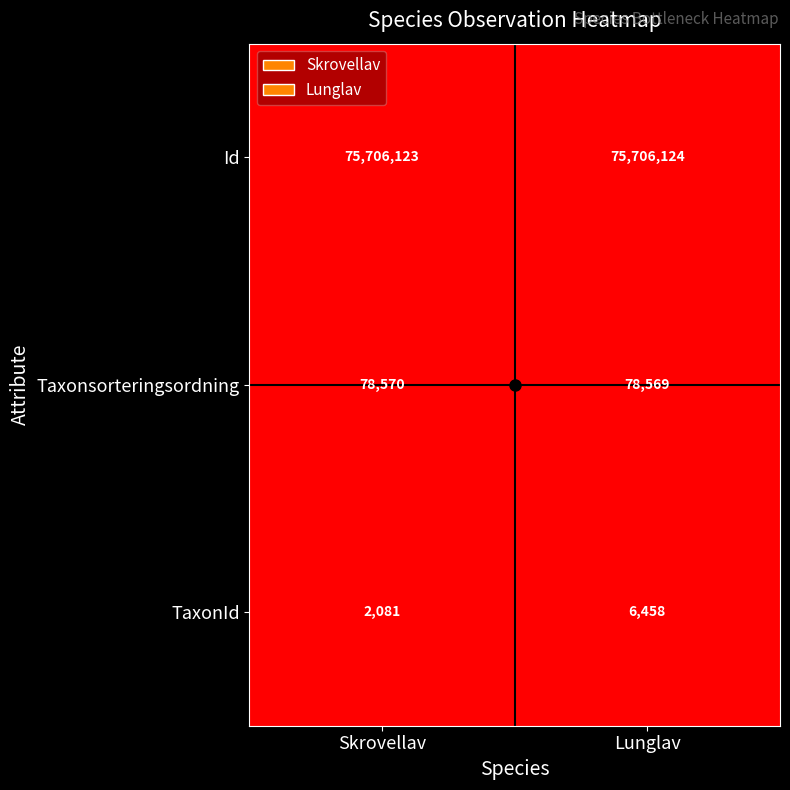

At which label does TaxonId reach its minimum?

Skrovellav